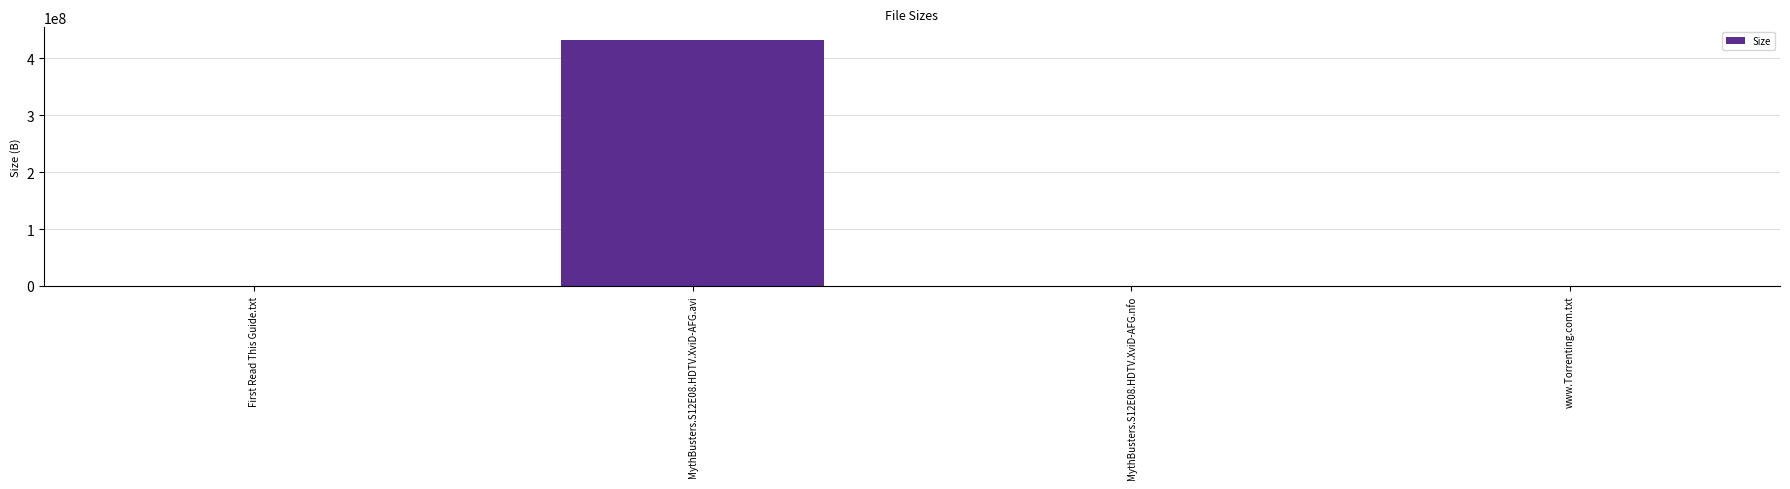

What is the sum of the values at MythBusters.S12E08.HDTV.XviD-AFG.avi and www.Torrenting.com.txt?

433110382